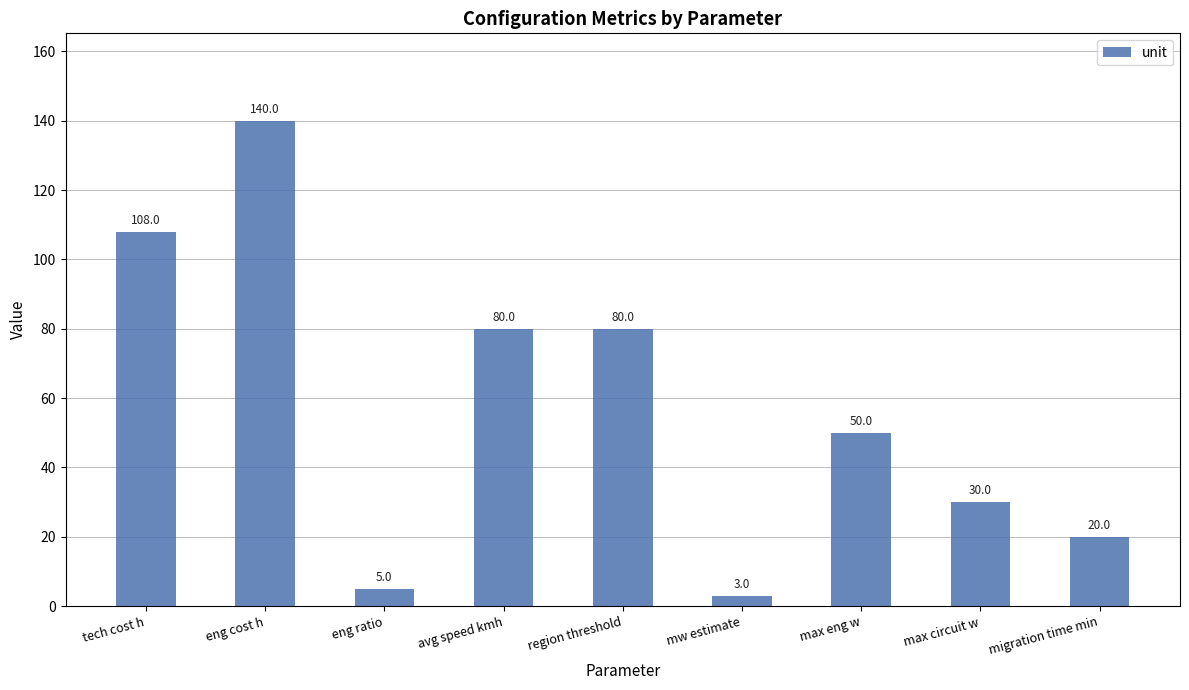

What is the difference between the maximum and second lowest values?

135